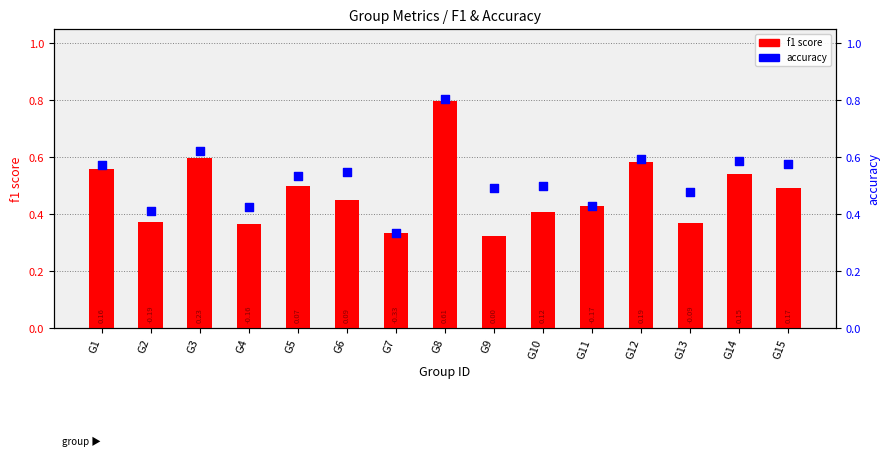

Which series has the largest total across all categories?

accuracy